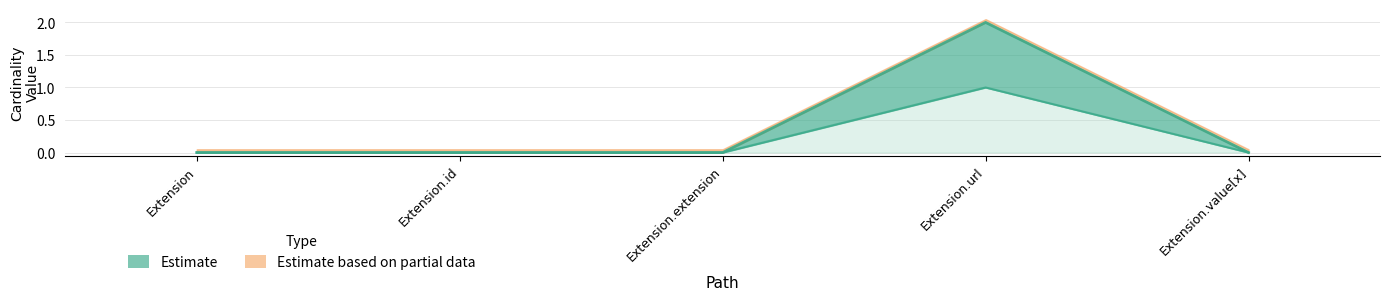

Which has a higher value, Extension.id or Extension?

Extension.id